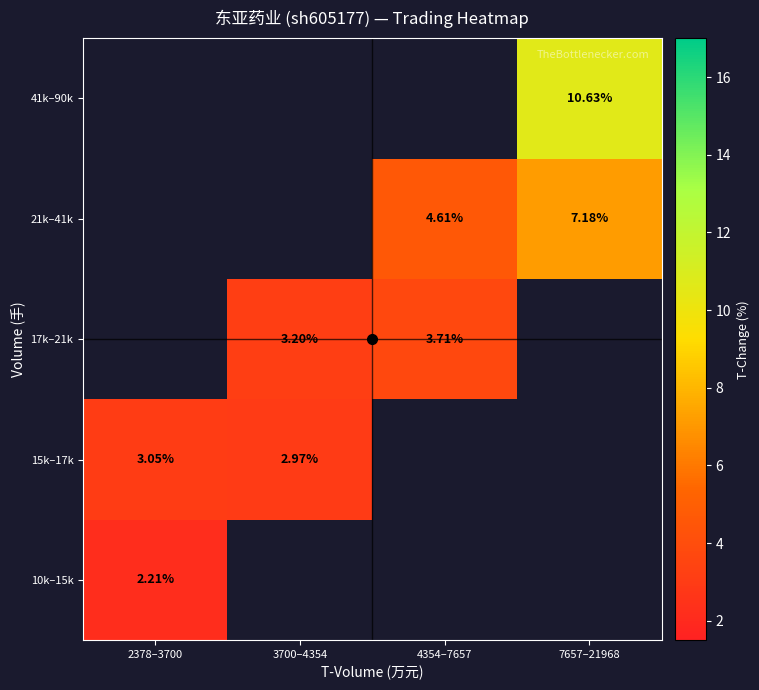

Count the number of categories in the chart.

4